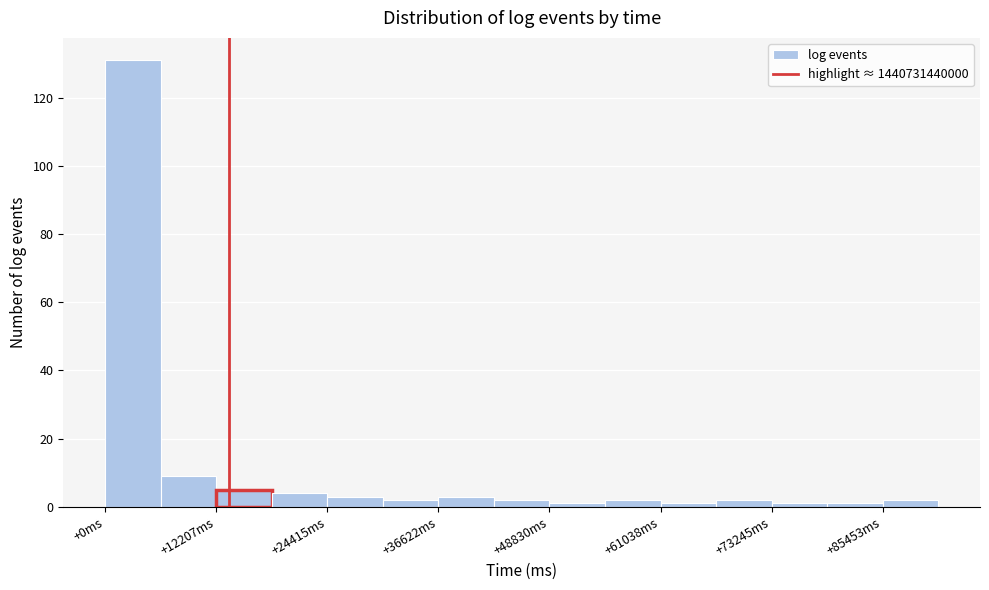

Read against the x-axis, roughly where is the centre of the tallest bar?

4000